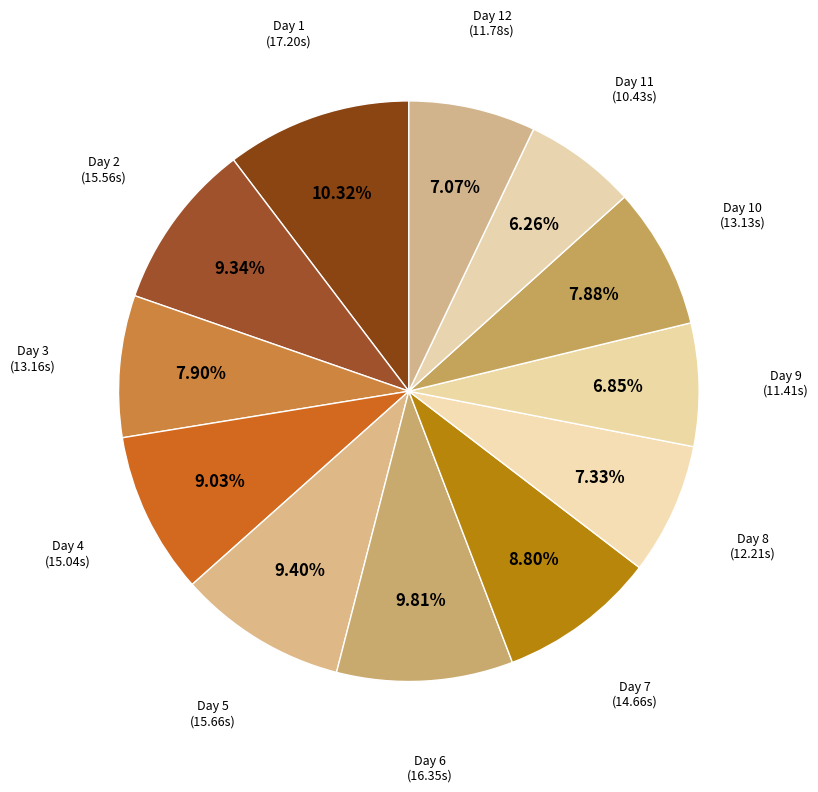

Is Day 3 the majority of the pie?

No